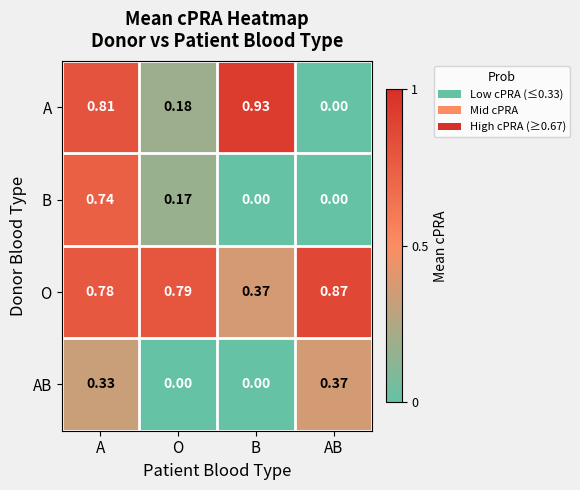

How many distinct data groups are displayed?

4